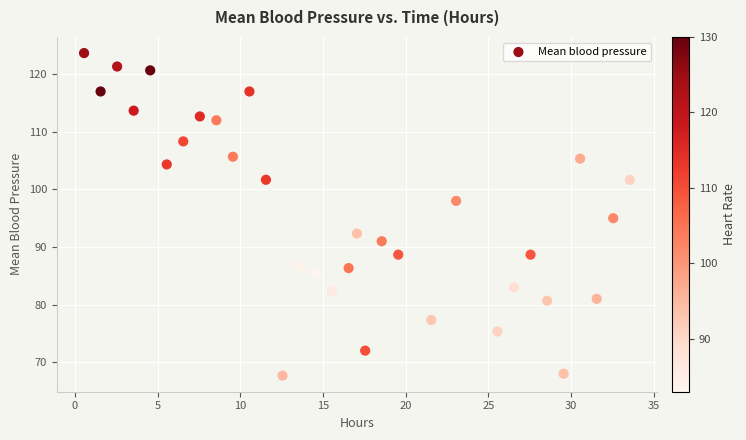

What is the range of Y values (max minus min)?

56.0